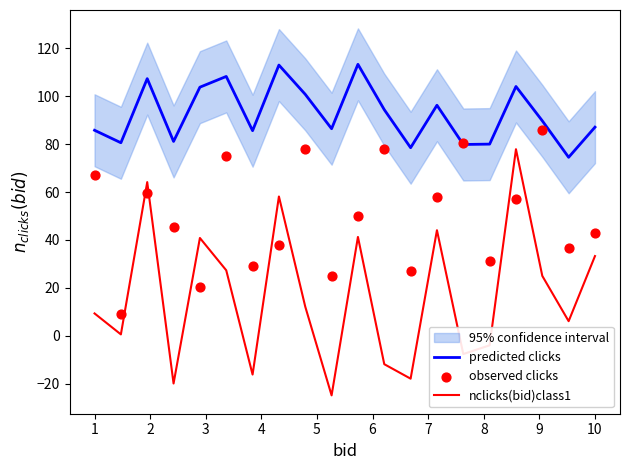

Which series reaches the maximum Y coordinate?

predicted clicks